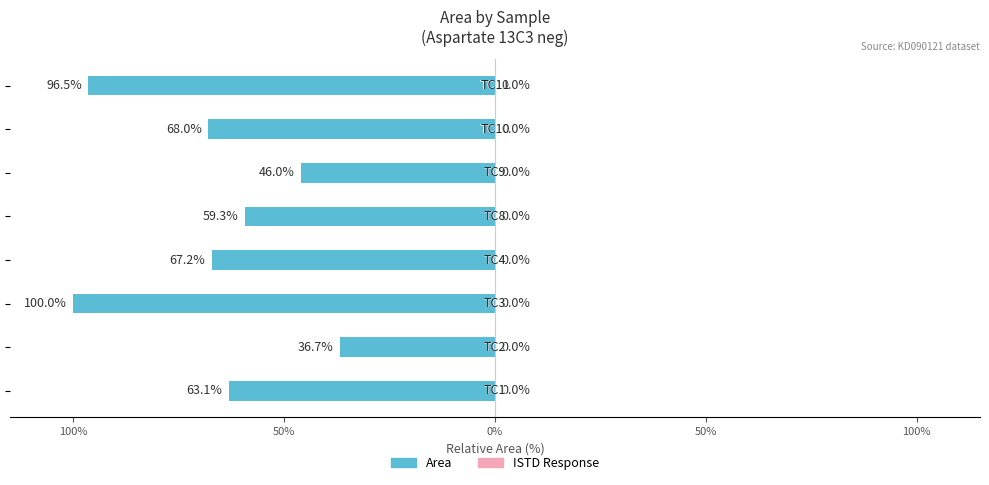

Are the bars horizontal?

Yes